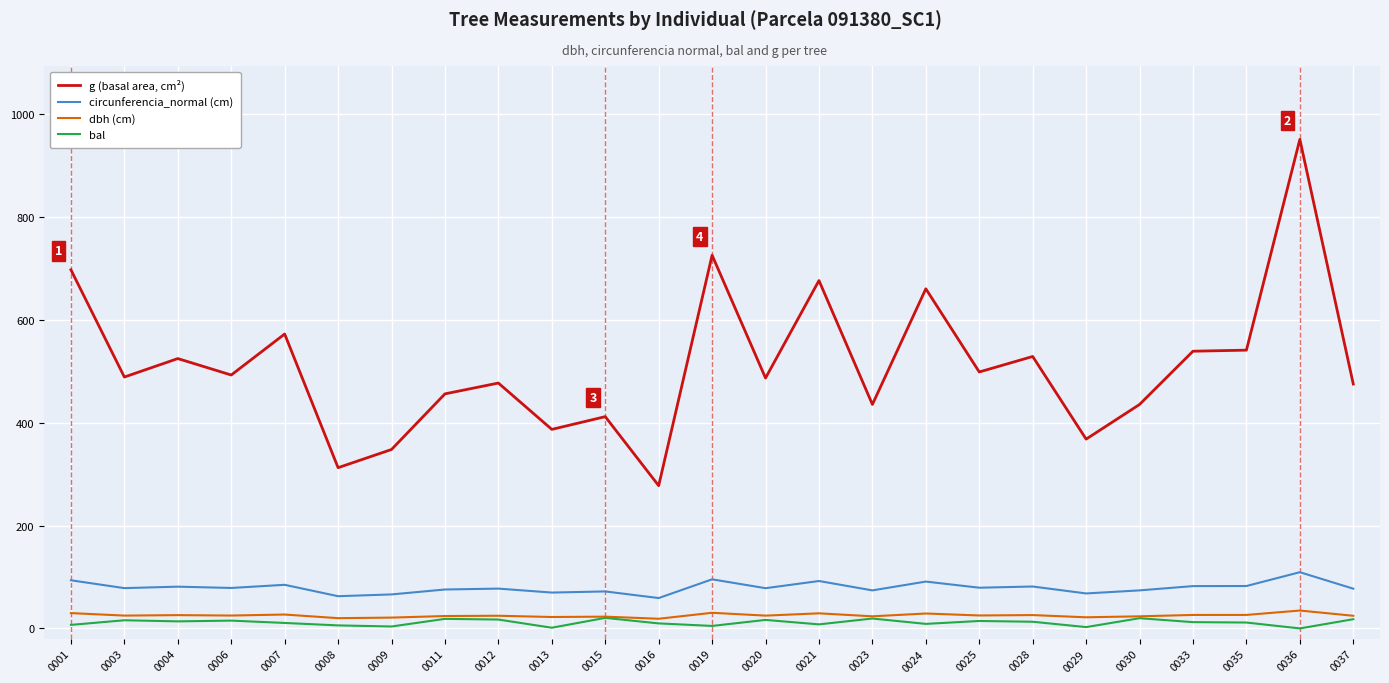

Rank the series at 0013 from lowest to highest value.

bal, dbh (cm), circunferencia_normal (cm), g (basal area, cm²)